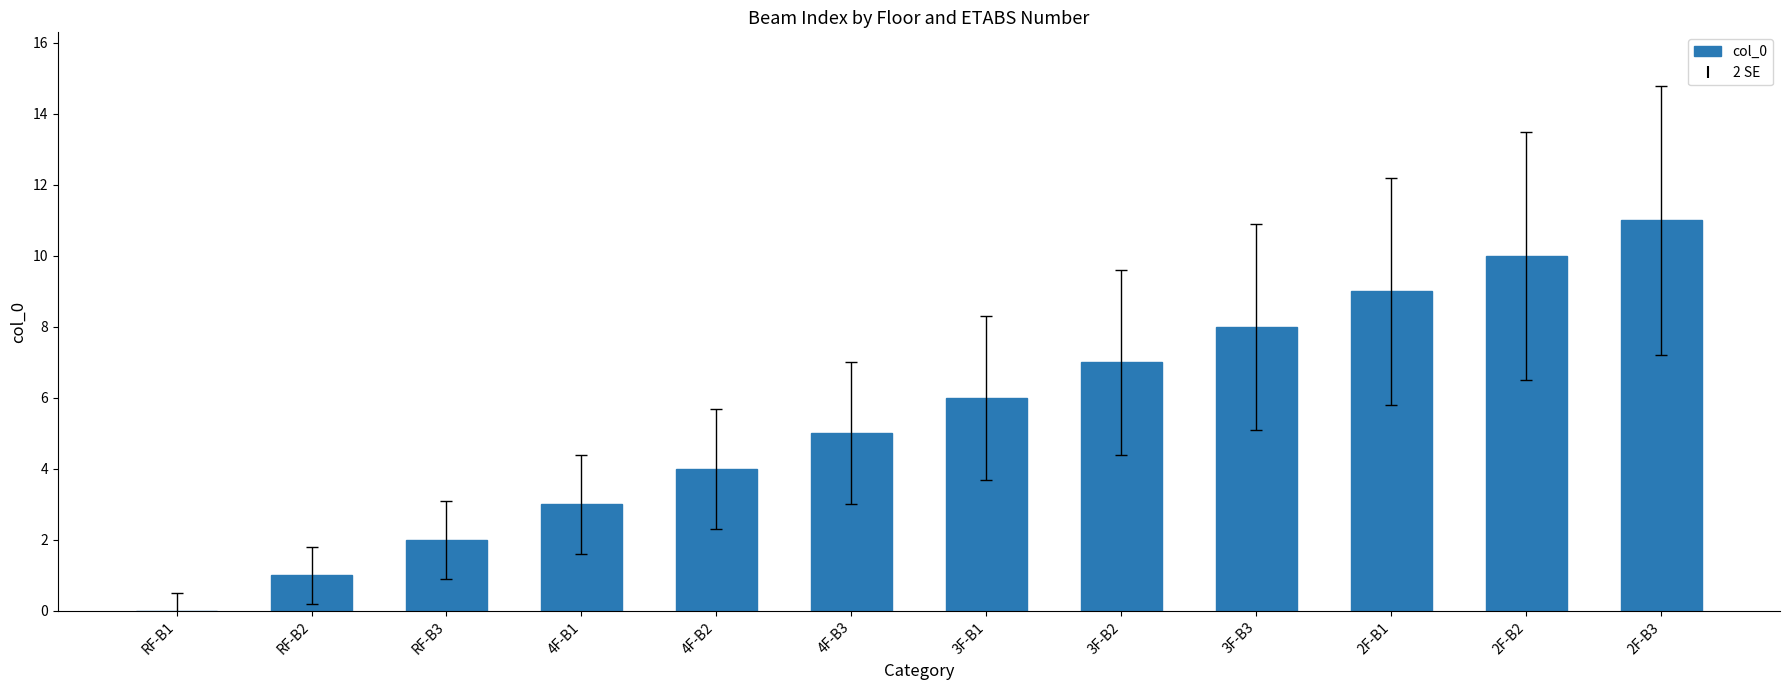

How many distinct data groups are displayed?

1